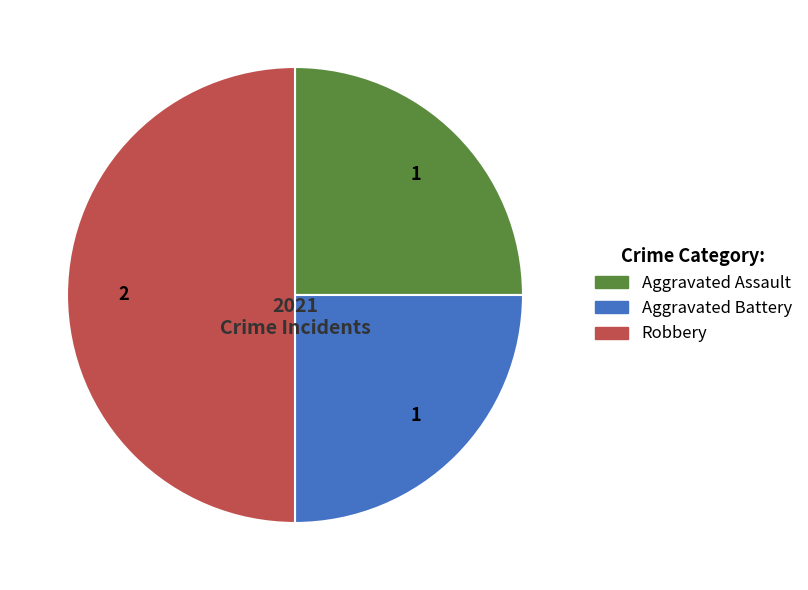

True or false: Aggravated Battery accounts for 25% of the total.

True